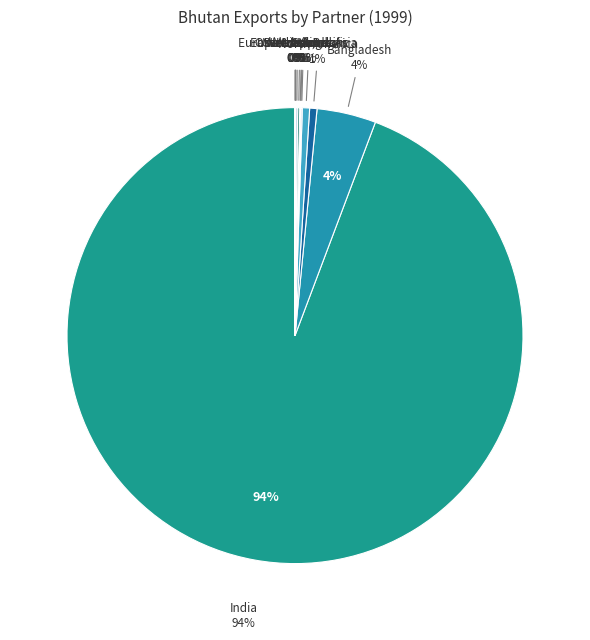

Does East Asia & Pacific account for over 50% of the chart?

No